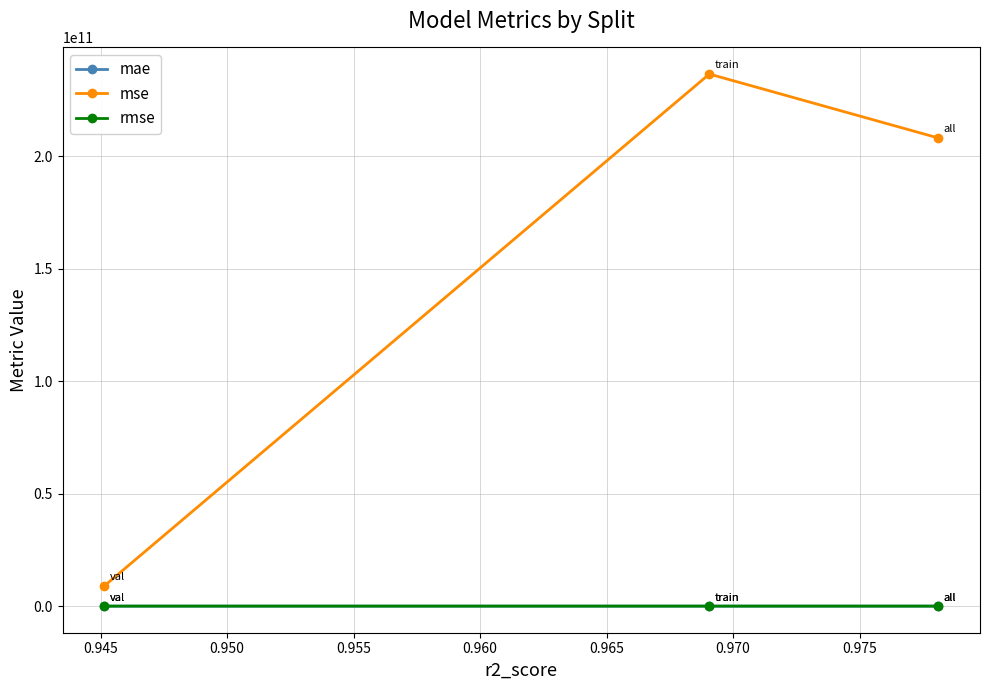

What is the maximum value for rmse?

486423.0